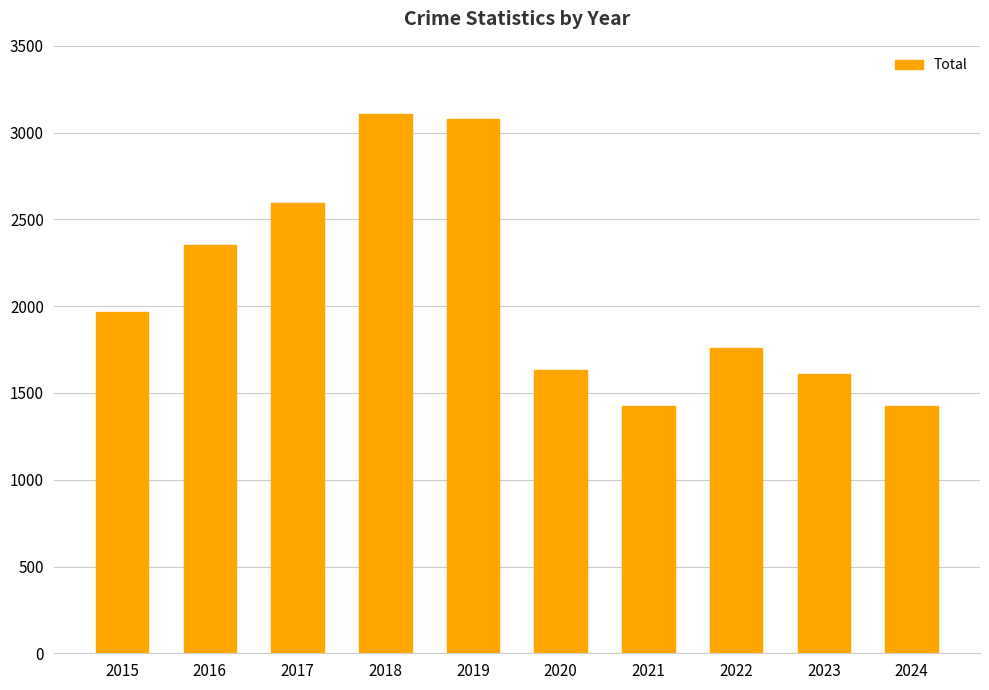

What is the change in value from 2018 to 2022?

-1344